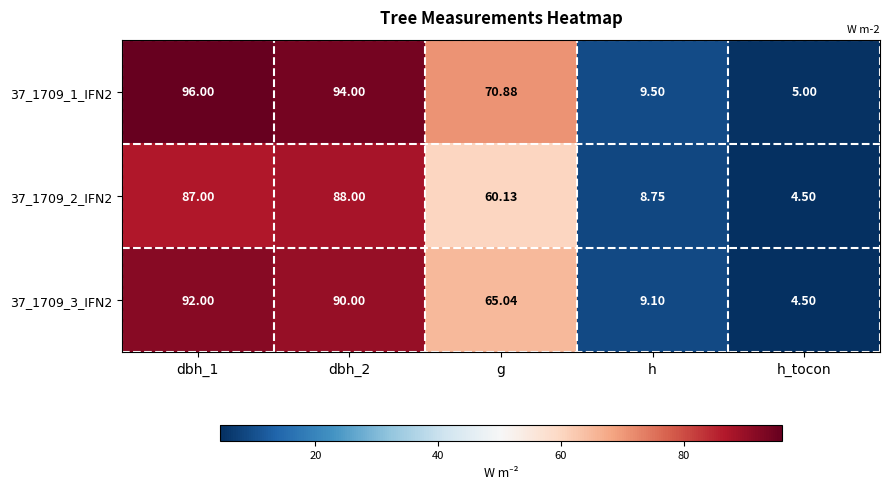

At which label is 37_1709_2_IFN2 closest to 46?

g